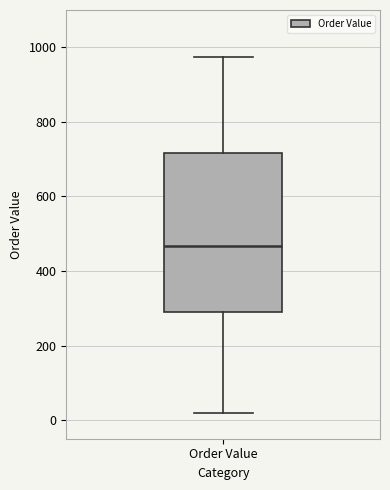

Transcribe this box plot: give where the median line is, the range the box spans, and where the two whiskers end, as read against the y-axis. The values are not printed on the chart, so give them approximately, as read against the axis.

median 460, box 300 to 720, whiskers 20 to 980